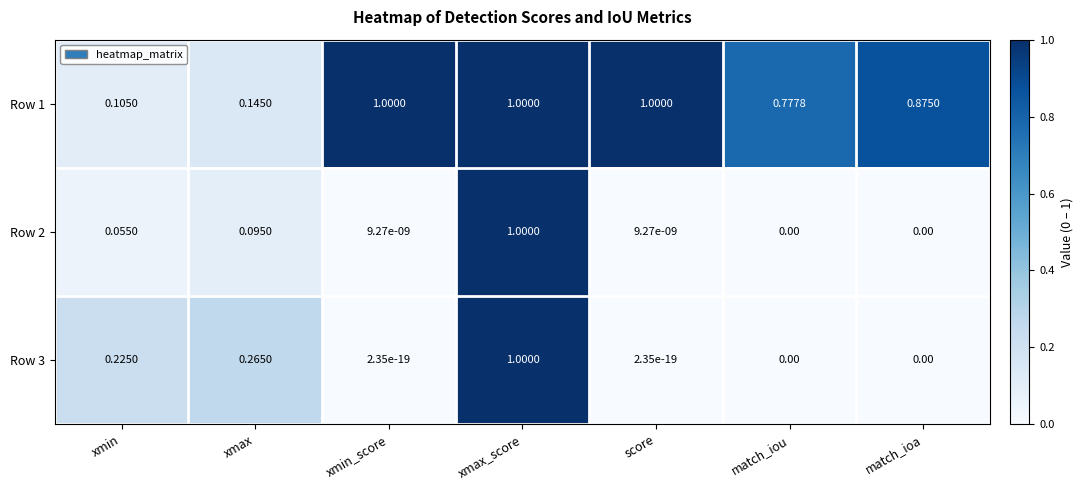

At which category is the sum across all series the highest?

xmax_score